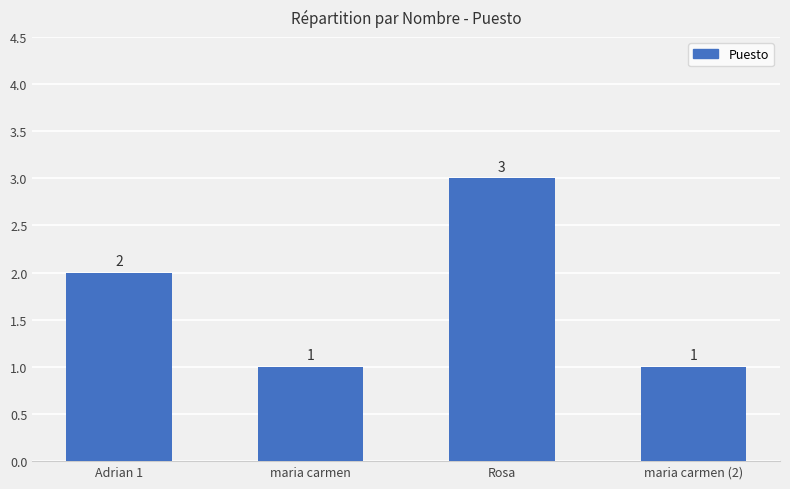

What is the sum of all values?

7